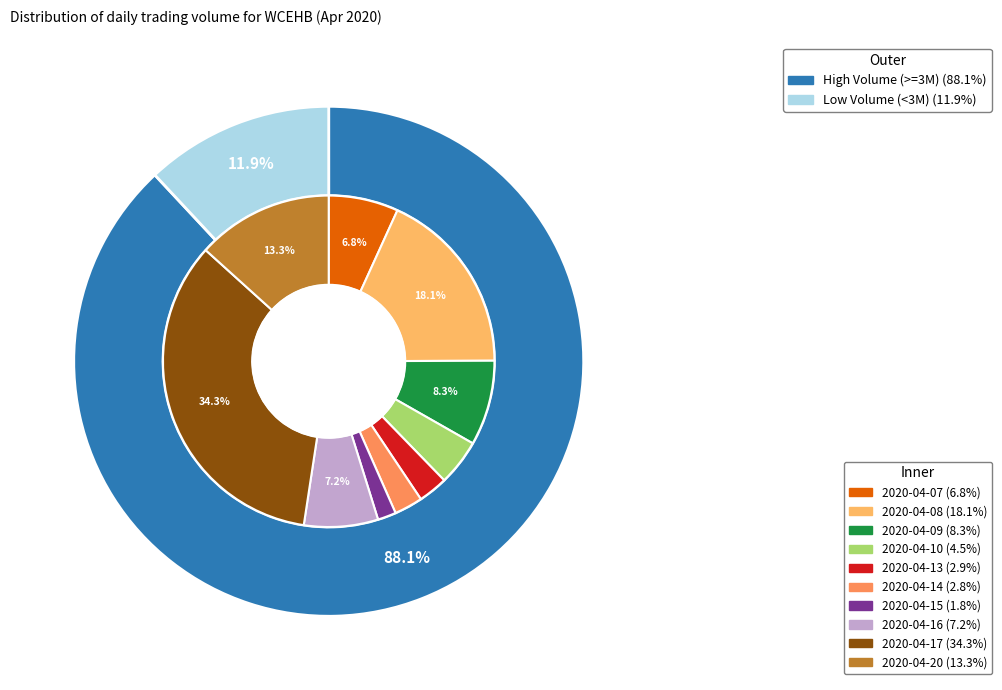

How many segments does this pie chart have?

10